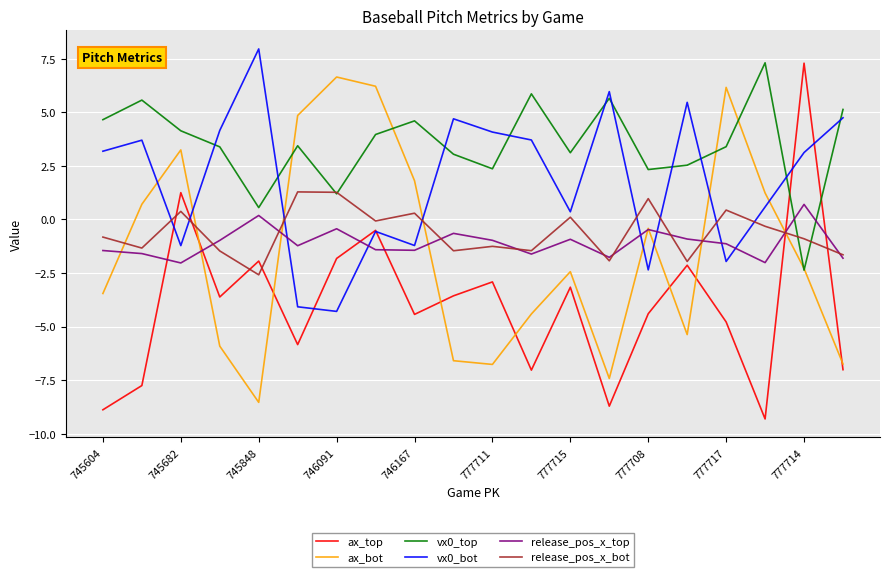

Which series has the largest total across all categories?

vx0_top